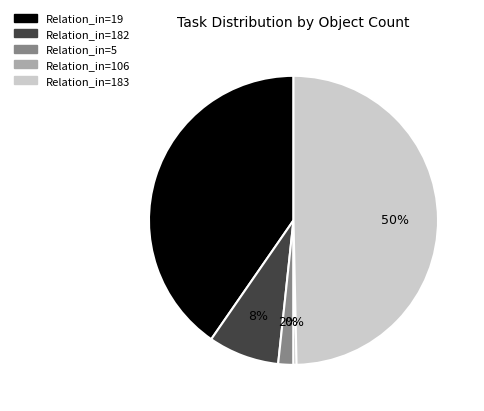

To the nearest percent, what is the average slice percentage?

20%